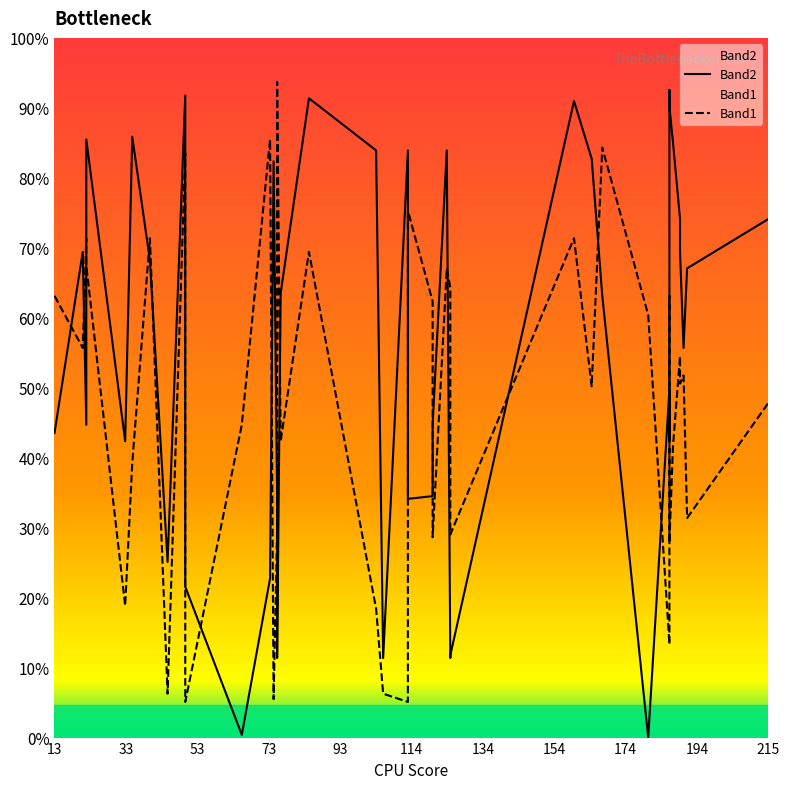

What are all the series names shown in the legend?

Band2, Band1